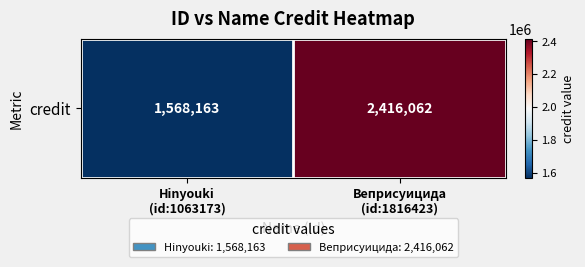

What is the smallest value displayed?

1568163